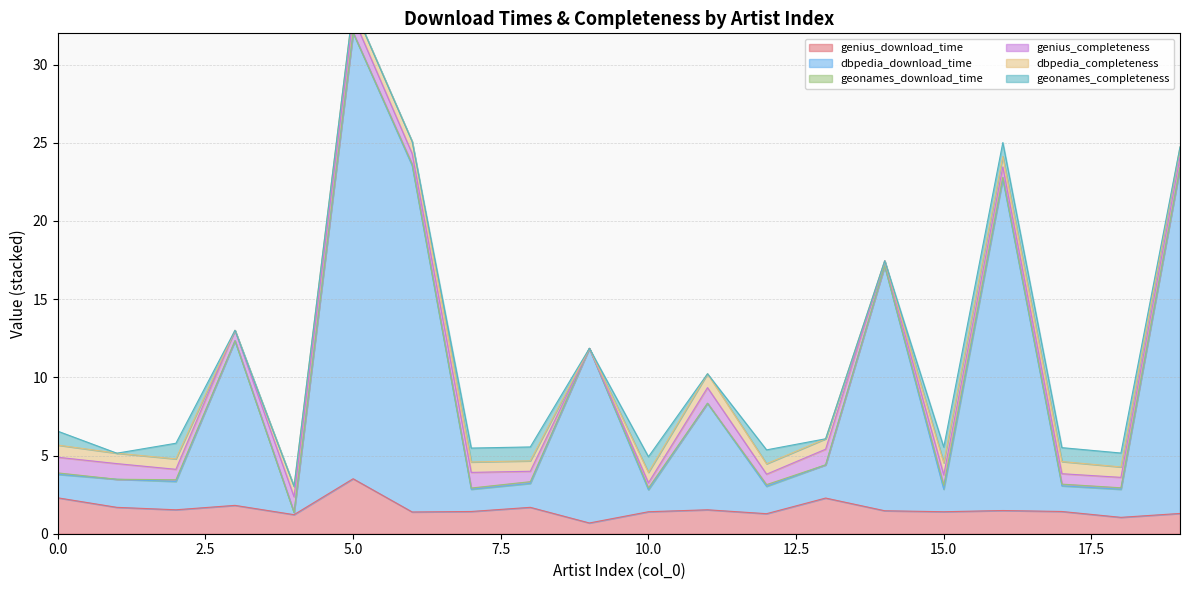

Rank the series by their maximum value, from highest to lowest.

dbpedia_download_time, genius_download_time, genius_completeness, geonames_completeness, dbpedia_completeness, geonames_download_time